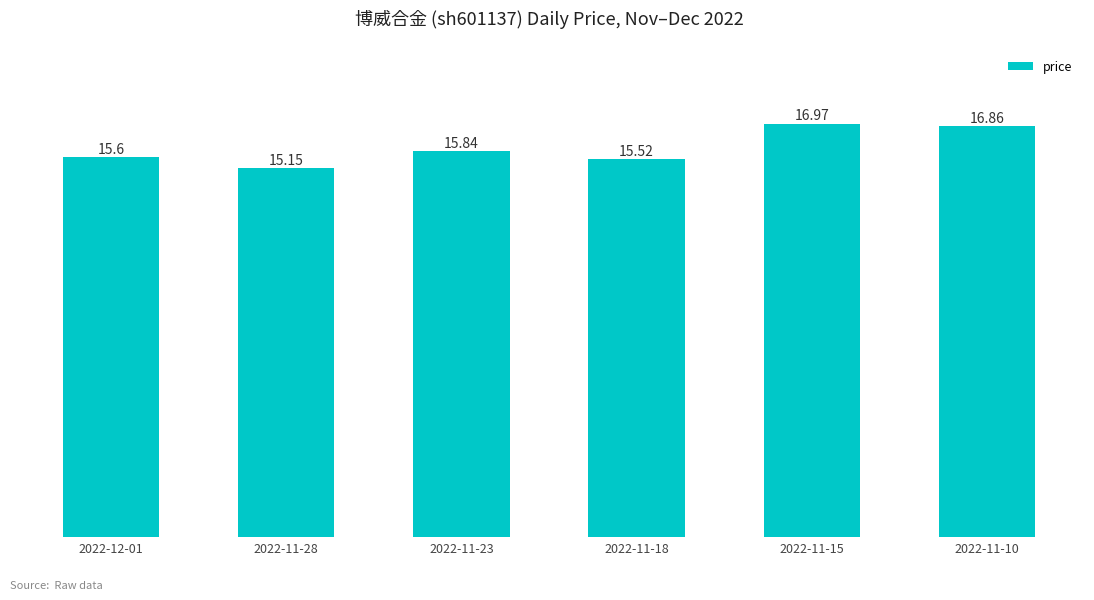

Reading left to right, extract all data points from this chart.

2022-12-01=15.6	2022-11-28=15.2	2022-11-23=15.8	2022-11-18=15.5	2022-11-15=17.0	2022-11-10=16.9